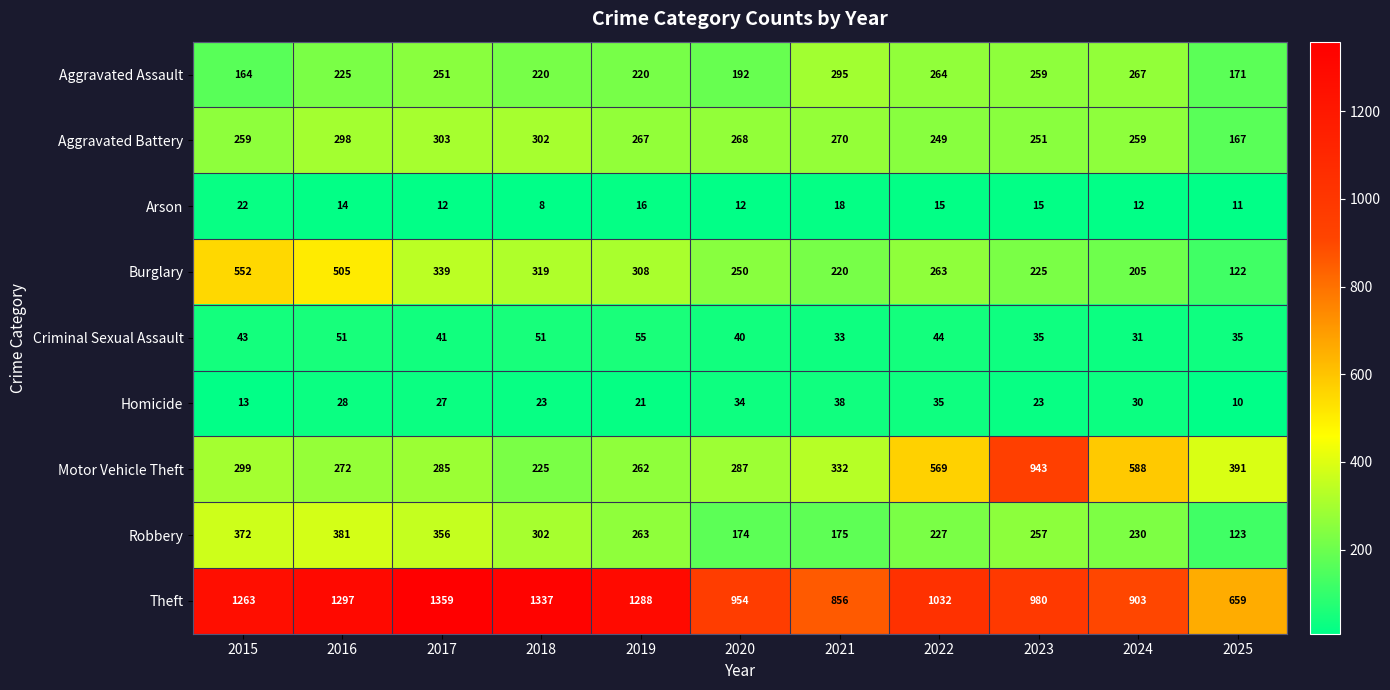

The Criminal Sexual Assault series shows 29 at 2017. True or false?

False